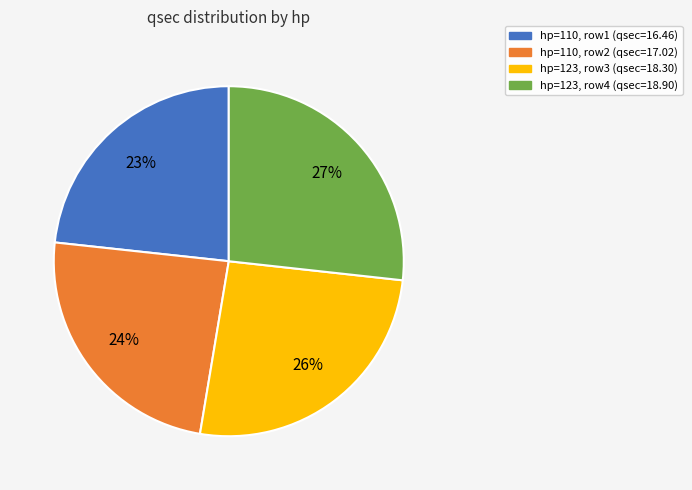

To the nearest percent, what is the average slice percentage?

25%